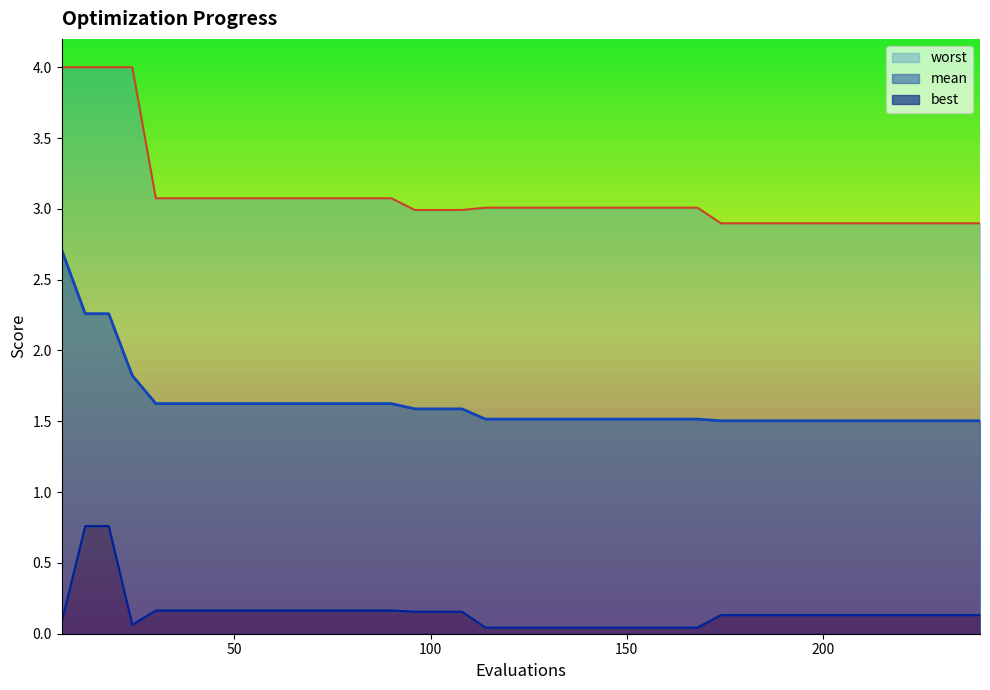

Which category has the lowest value in the best series?

114